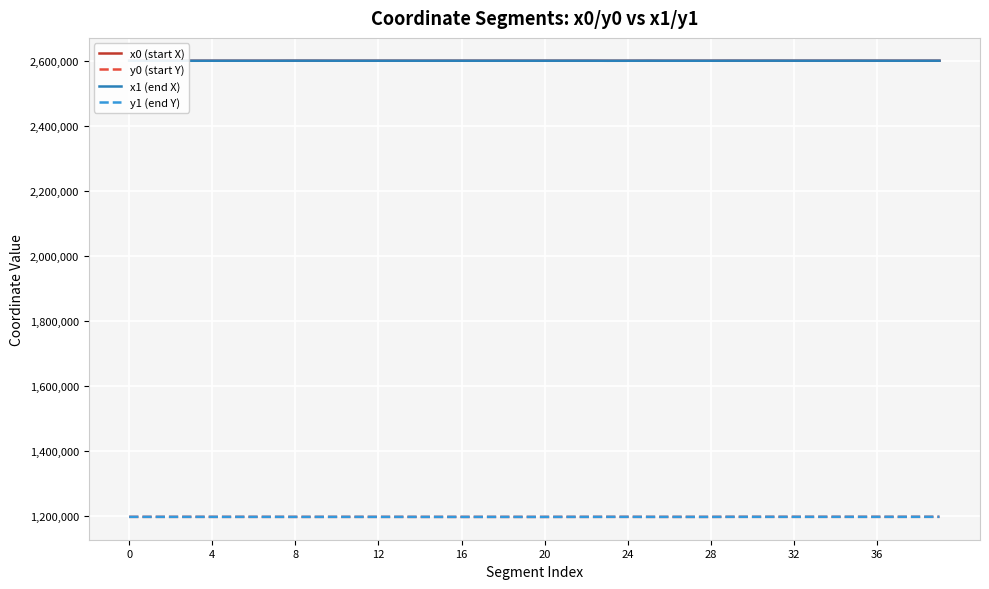

Count the number of categories in the chart.

40